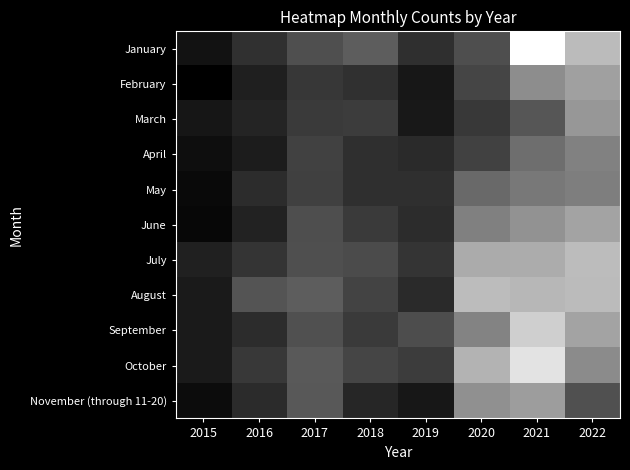

What is the total value across all series at 2017?

792